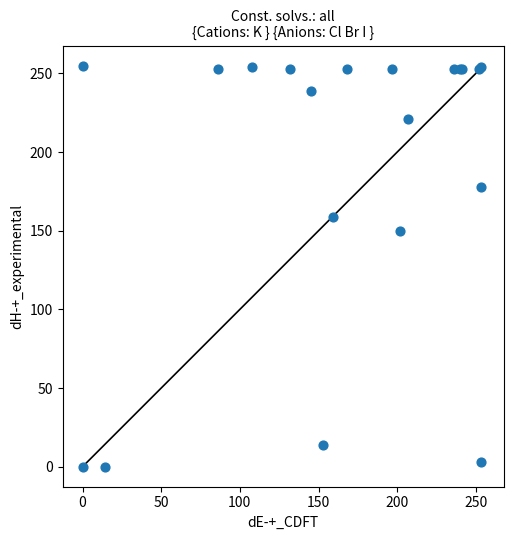

What Y value in the scatter plot is closest to 127?

150